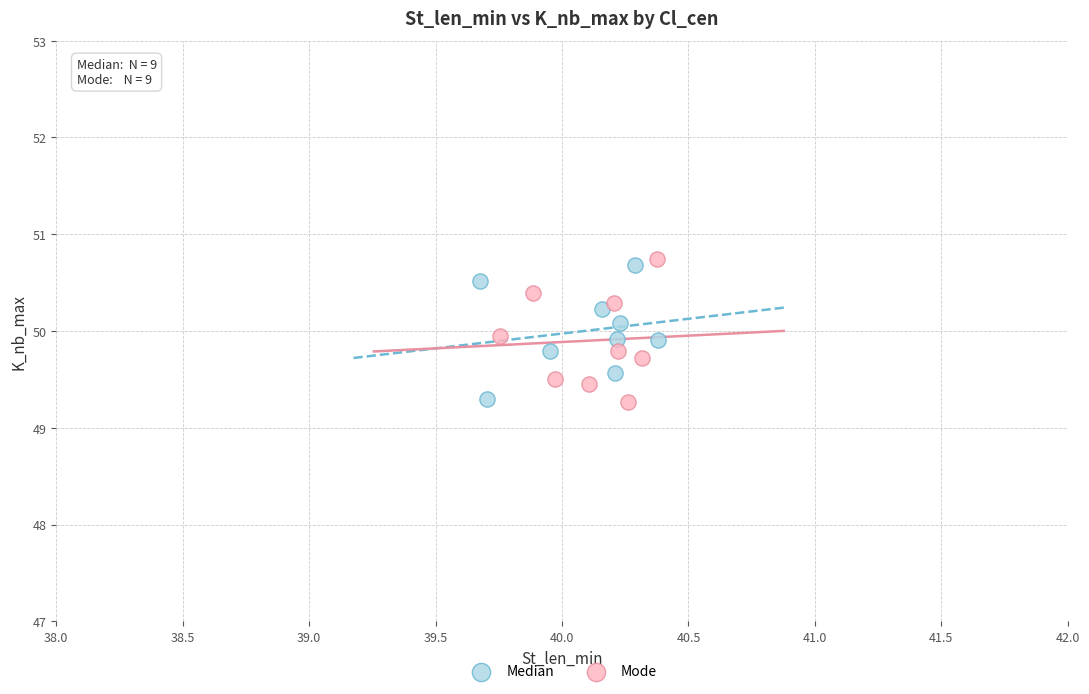

What are all the series names shown in the legend?

Median, Mode